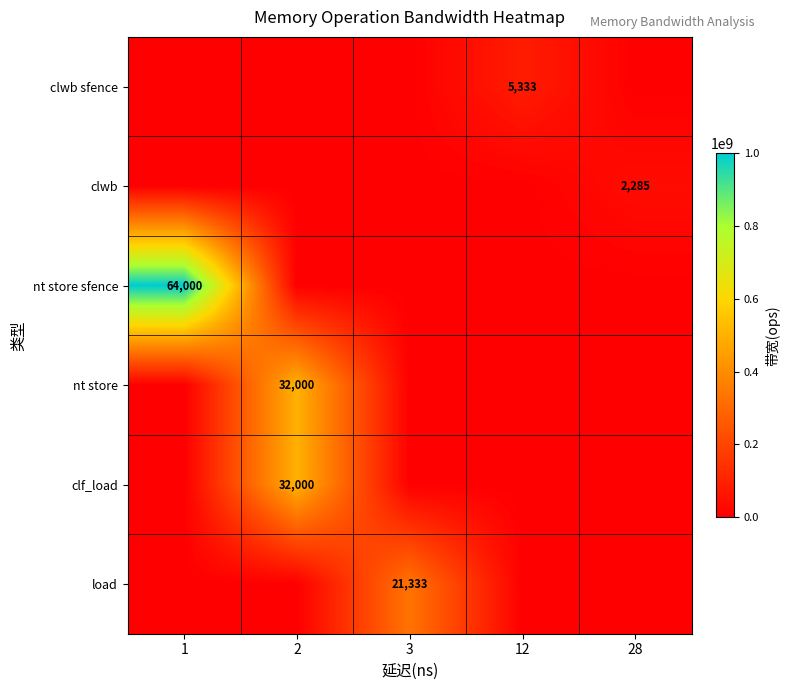

Which has a higher value, 1 or 2?

1